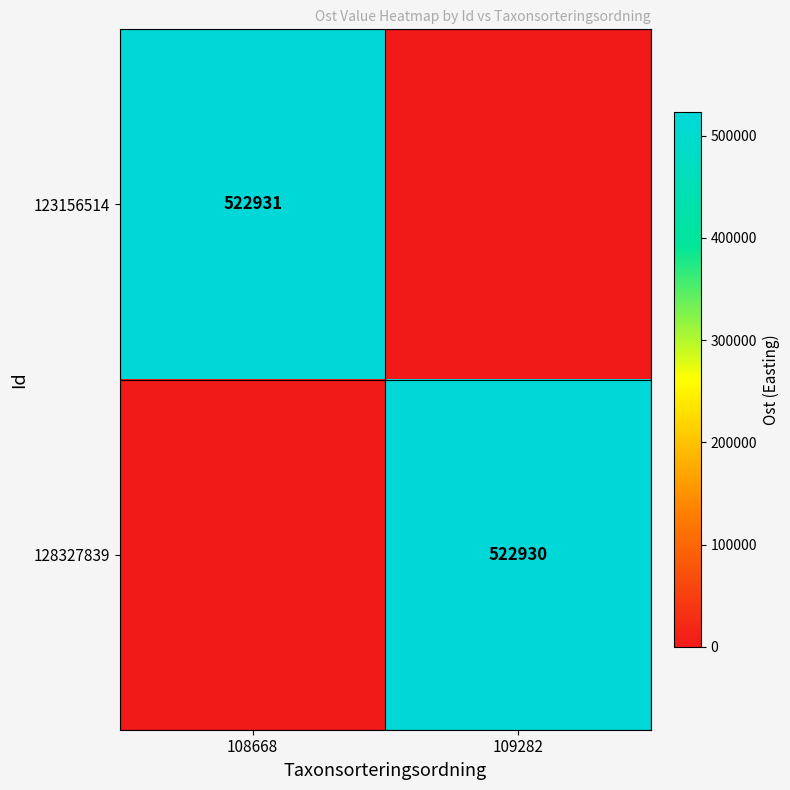

Is it true that 128327839 equals 522930 at 109282?

True